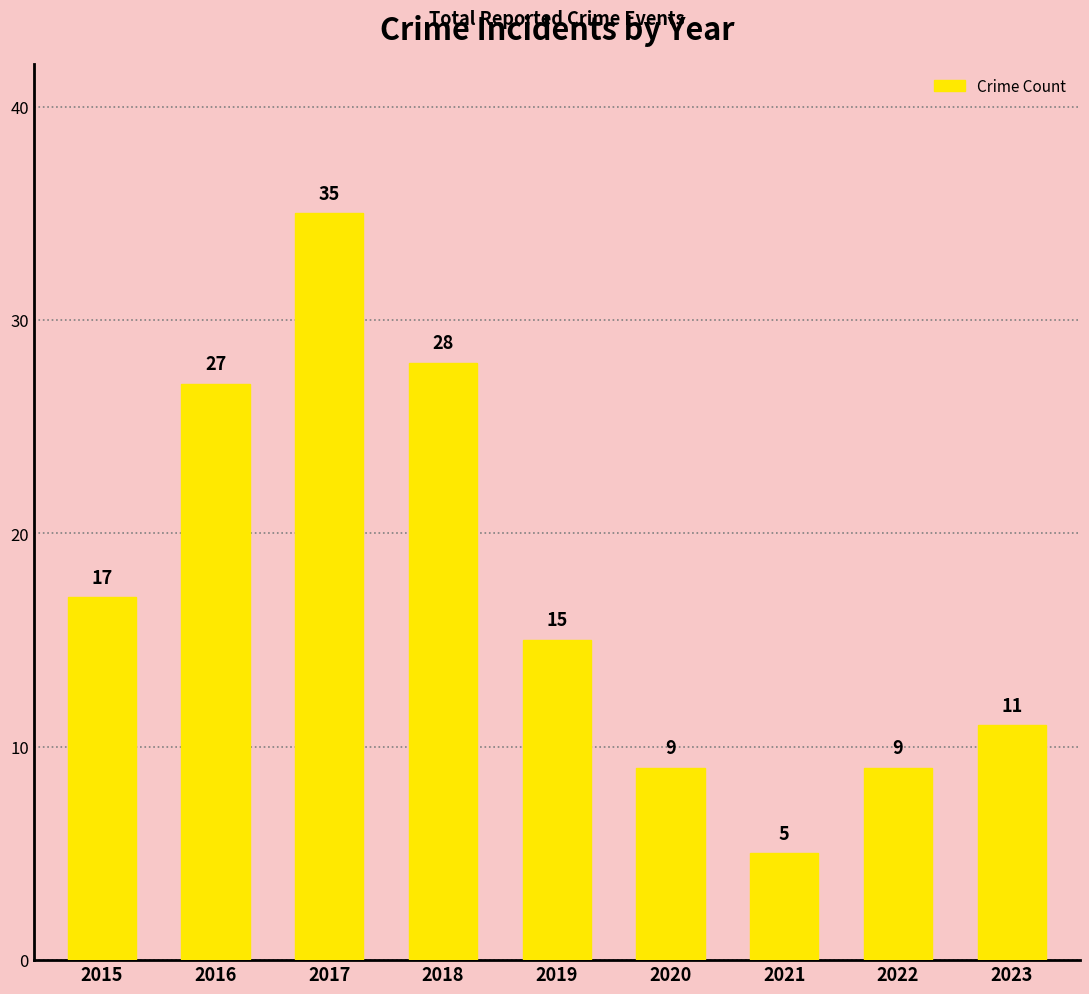

Read the value at 2019, to the nearest 5.

15